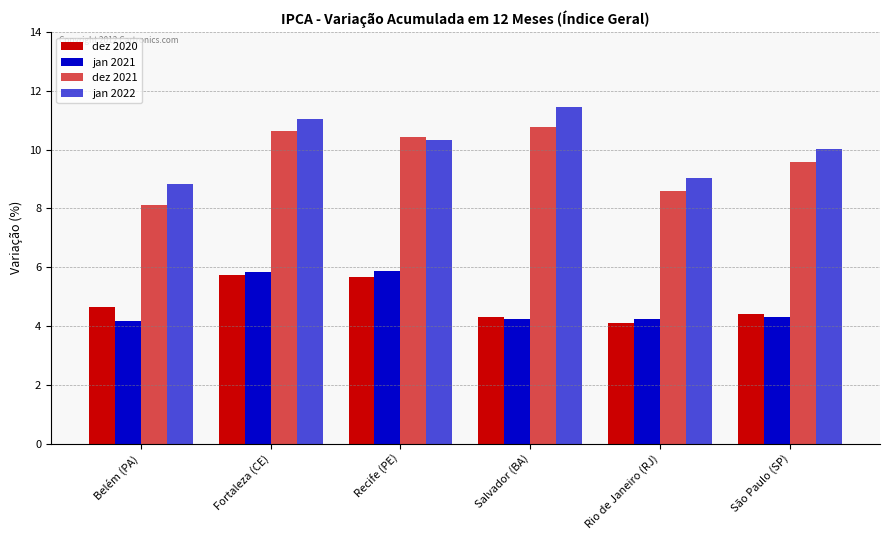

Is it true that dez 2020 equals 4.3 at Salvador (BA)?

True